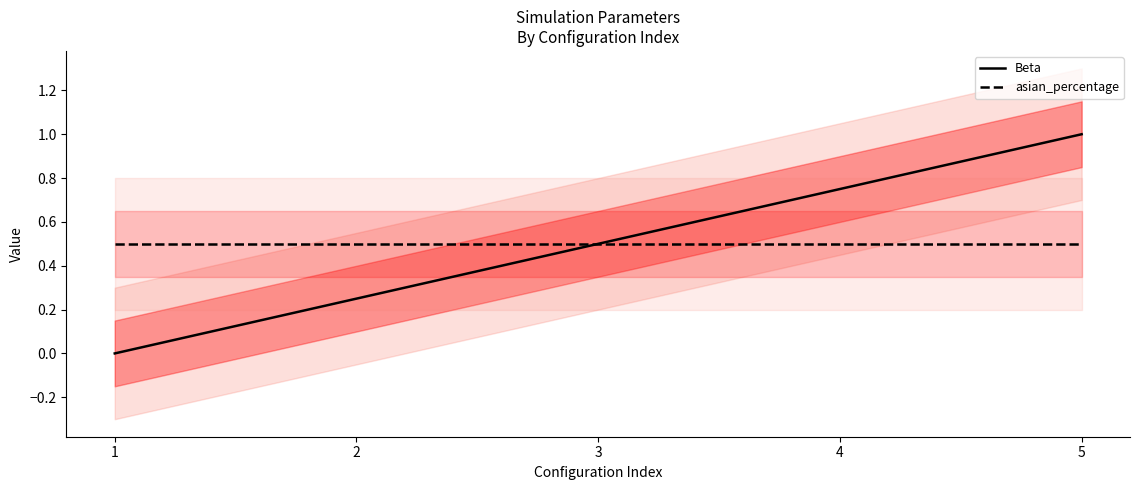

True or false: asian_percentage has a value of 0.5 at 4.

True